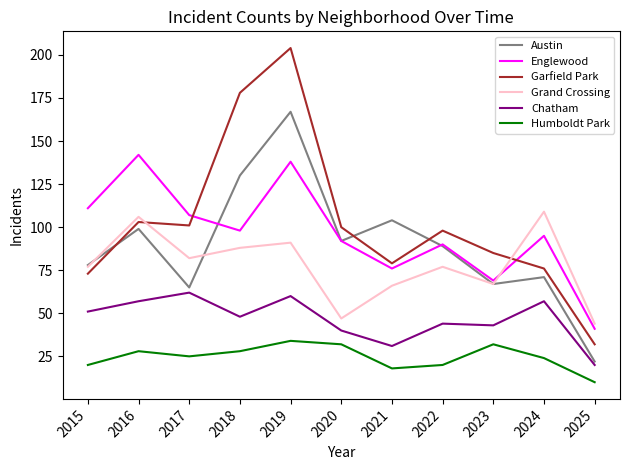

How many lines are shown in the chart?

6